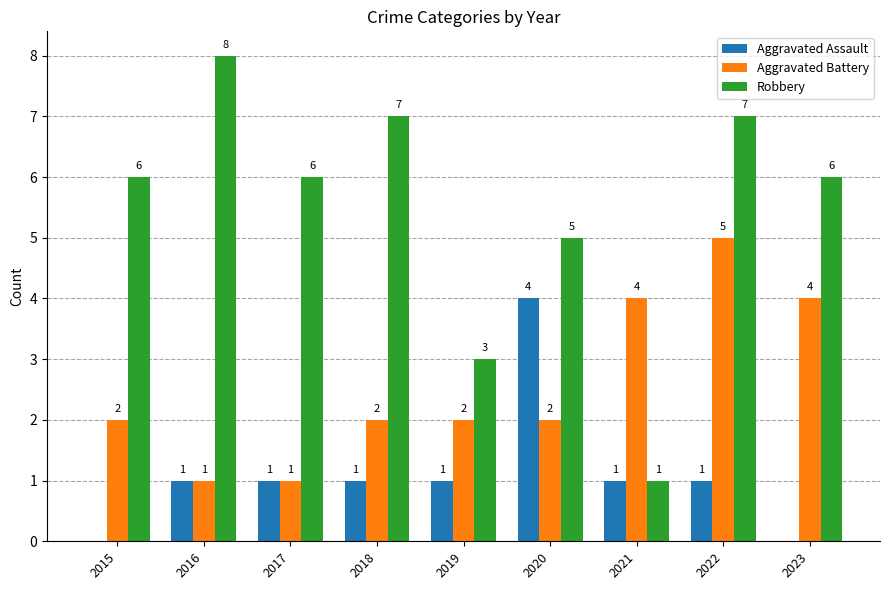

What is the sum of the Robbery values at 2020 and 2018?

12